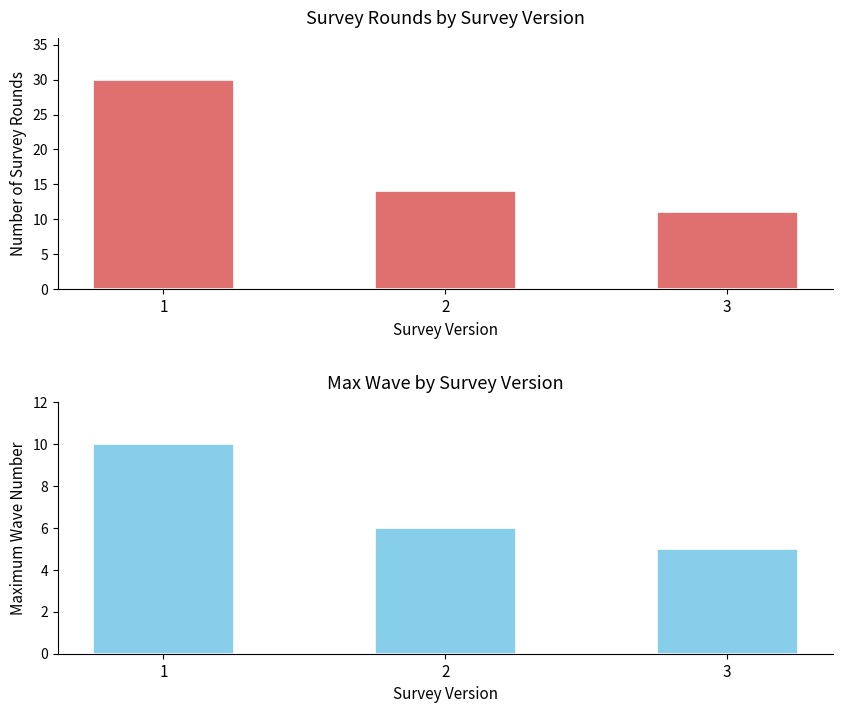

What is the maximum value shown in the chart?

30